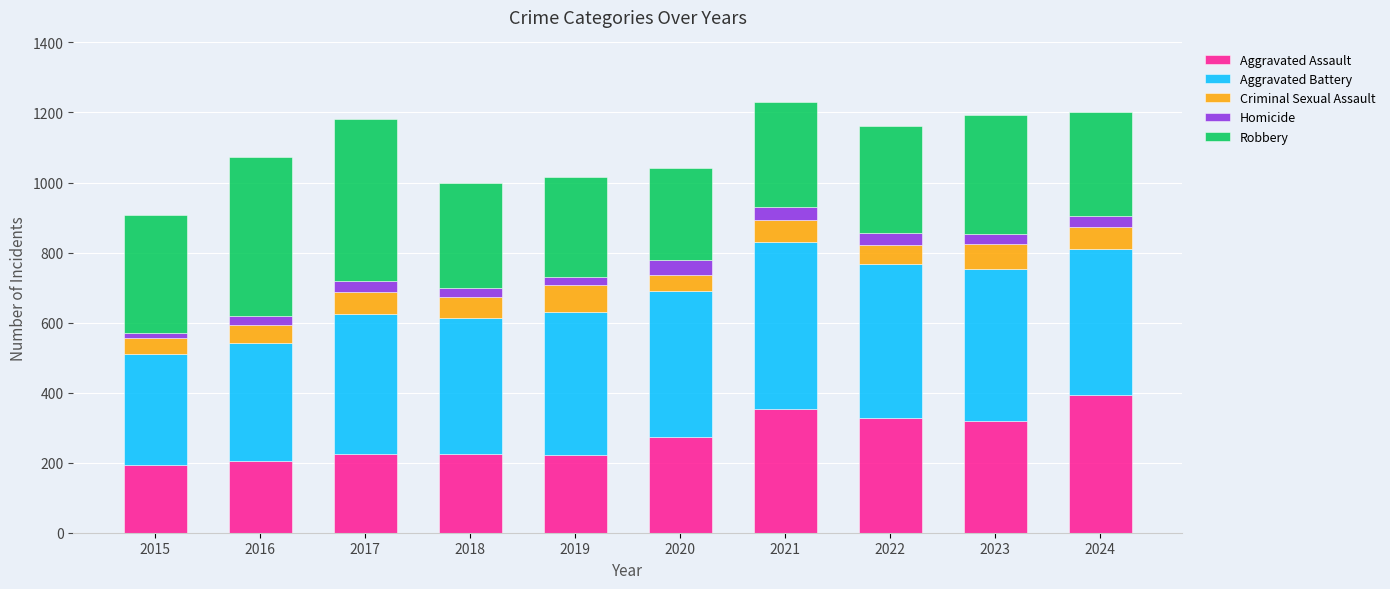

How many distinct data groups are displayed?

5